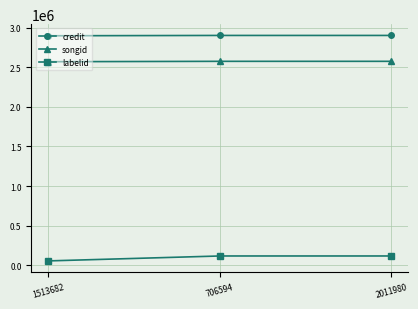

What is the value of the labelid point at the 3rd from the left?

117862